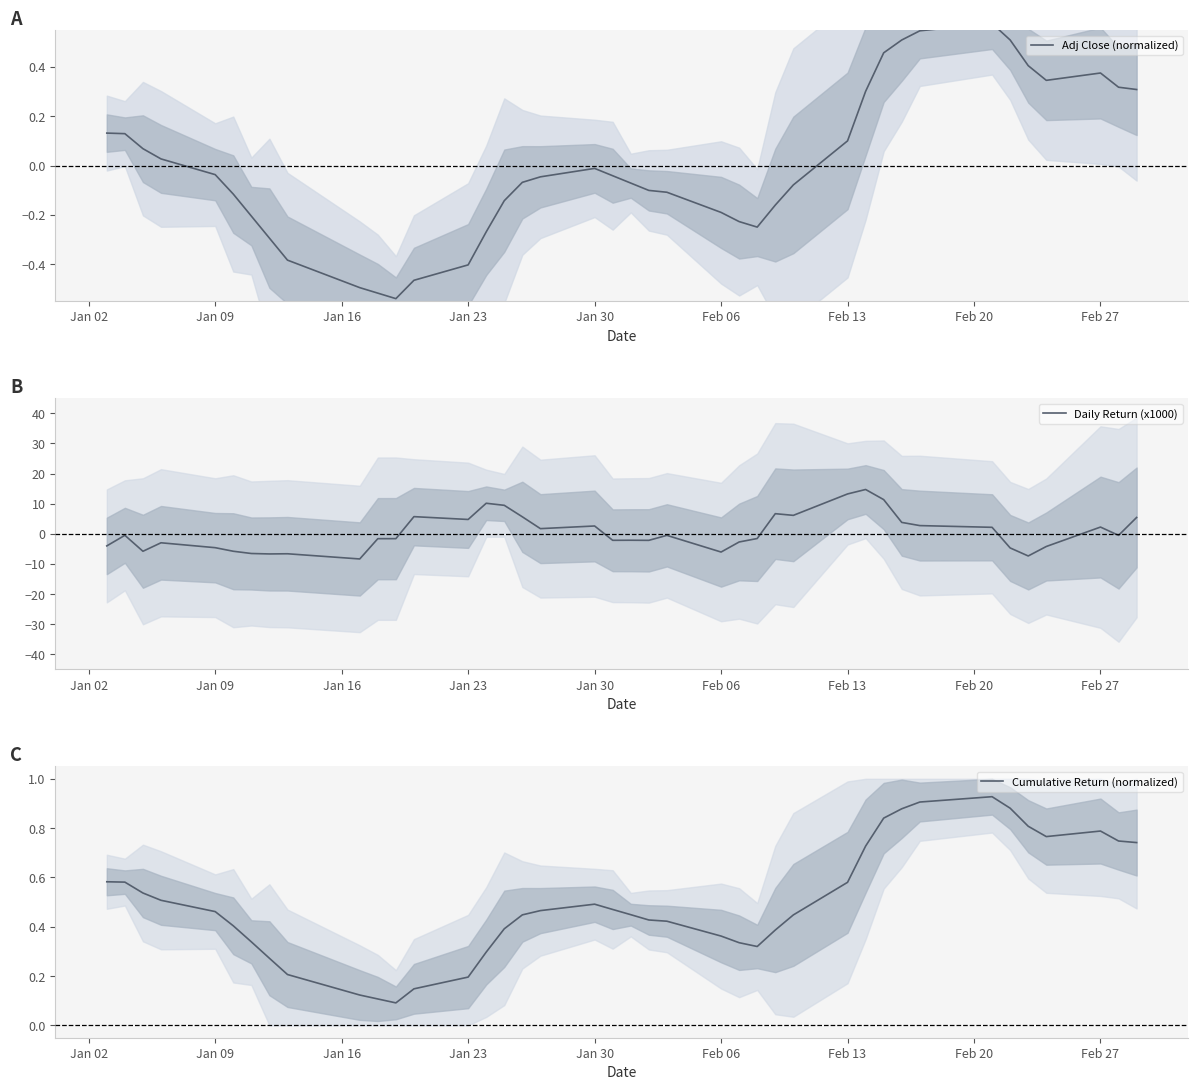

Reading left to right, what are all the values shown in this chart?

Adj Close (normalized): 0.1	0.1	0.1	0.0	-0.0	-0.1	-0.2	-0.3	-0.4	-0.5	-0.5	-0.5	-0.5	-0.4	-0.3	-0.1	-0.1	-0.0	-0.0	-0.0	-0.1	-0.1	-0.1	-0.2	-0.2	-0.2	-0.2	-0.1	0.1	0.3	0.5	0.5	0.5	0.6	0.5	0.4	0.3	0.4	0.3	0.3
Daily Return (x1000): -4.0	-0.5	-5.8	-3.0	-4.6	-5.8	-6.5	-6.7	-6.6	-8.3	-1.6	-1.6	5.7	4.8	10.2	9.5	5.7	1.7	2.6	-2.1	-2.1	-2.2	-0.5	-6.0	-2.7	-1.5	6.7	6.1	13.2	14.7	11.4	3.8	2.7	2.2	-4.7	-7.3	-4.2	2.3	-0.5	5.4
Cumulative Return (normalized): 0.6	0.6	0.5	0.5	0.5	0.4	0.3	0.3	0.2	0.1	0.1	0.1	0.1	0.2	0.3	0.4	0.4	0.5	0.5	0.5	0.4	0.4	0.4	0.4	0.3	0.3	0.4	0.4	0.6	0.7	0.8	0.9	0.9	0.9	0.9	0.8	0.8	0.8	0.7	0.7